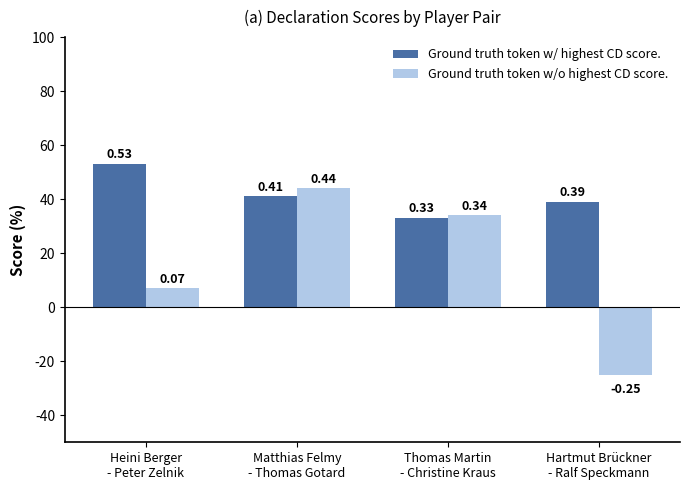

Which category has the highest value across all series?

Heini Berger
- Peter Zelnik